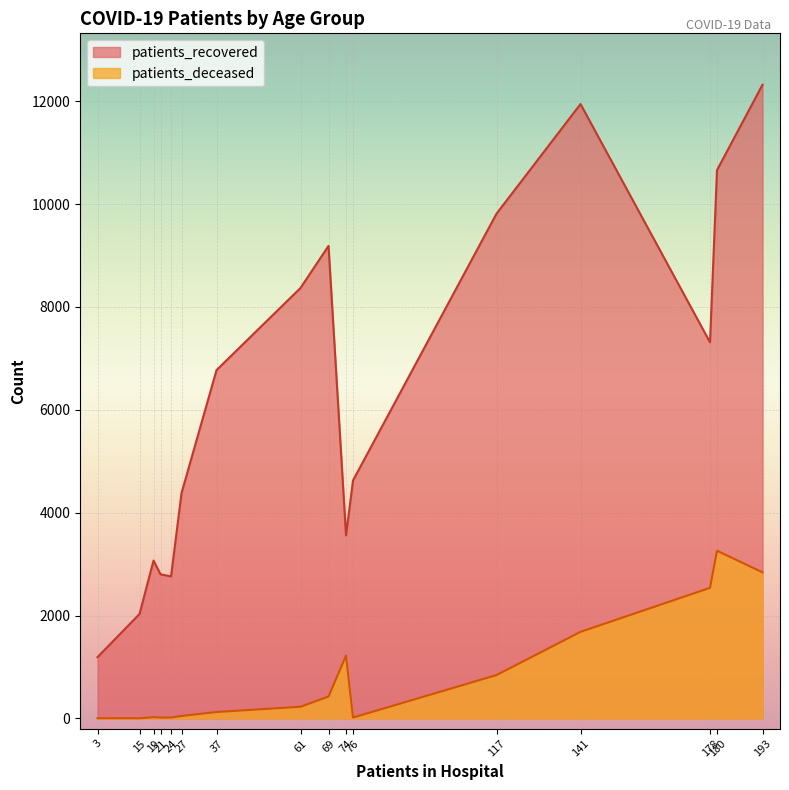

True or false: patients_deceased has more than 1 points higher than both neighbors.

True